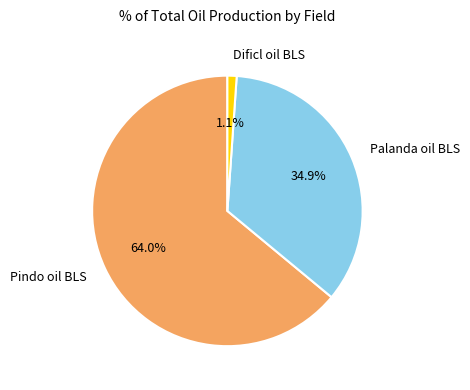

To the nearest percent, what is the average slice percentage?

33%